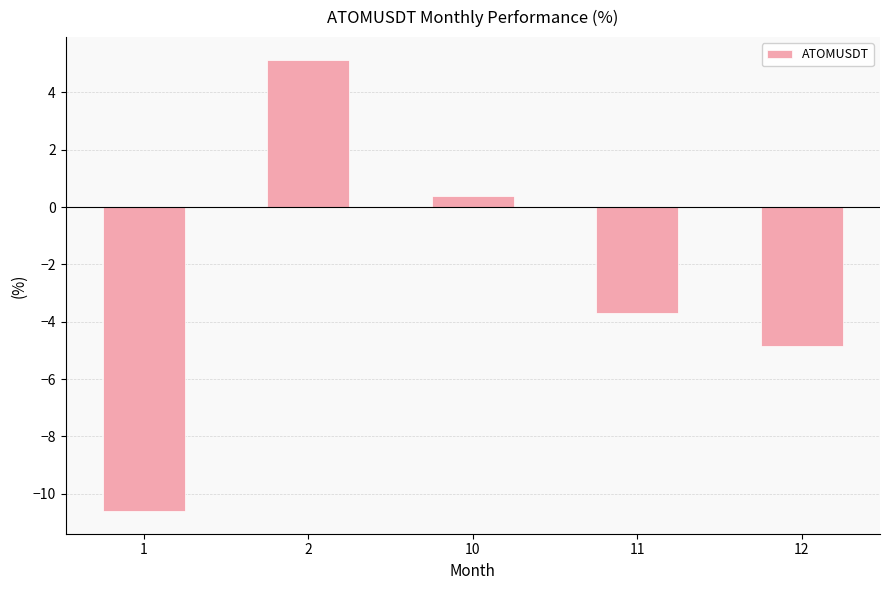

What is the value of the 5th bar from the left?

-4.9